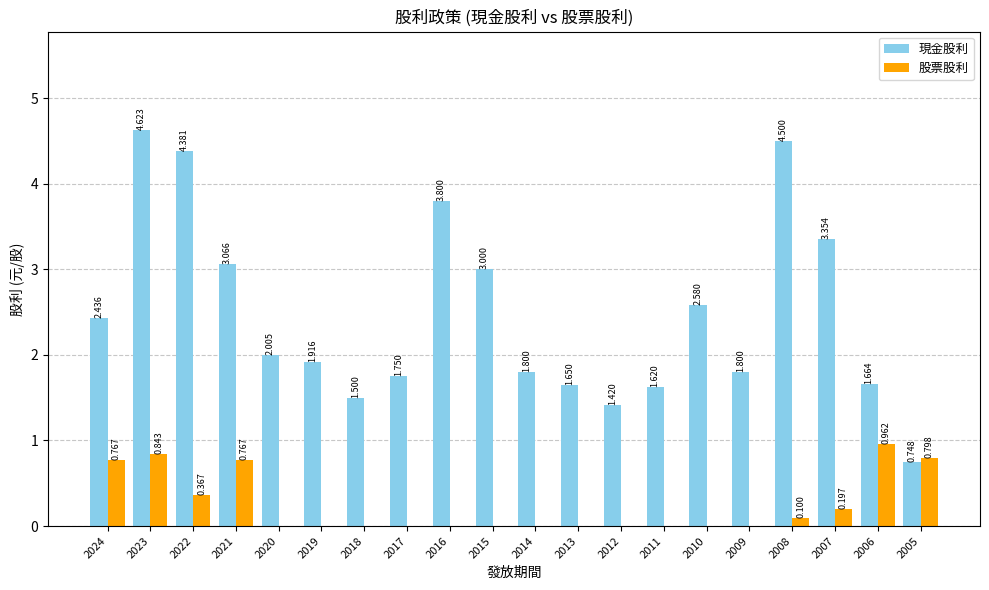

Which series changed the most between 2021 and 2012?

現金股利